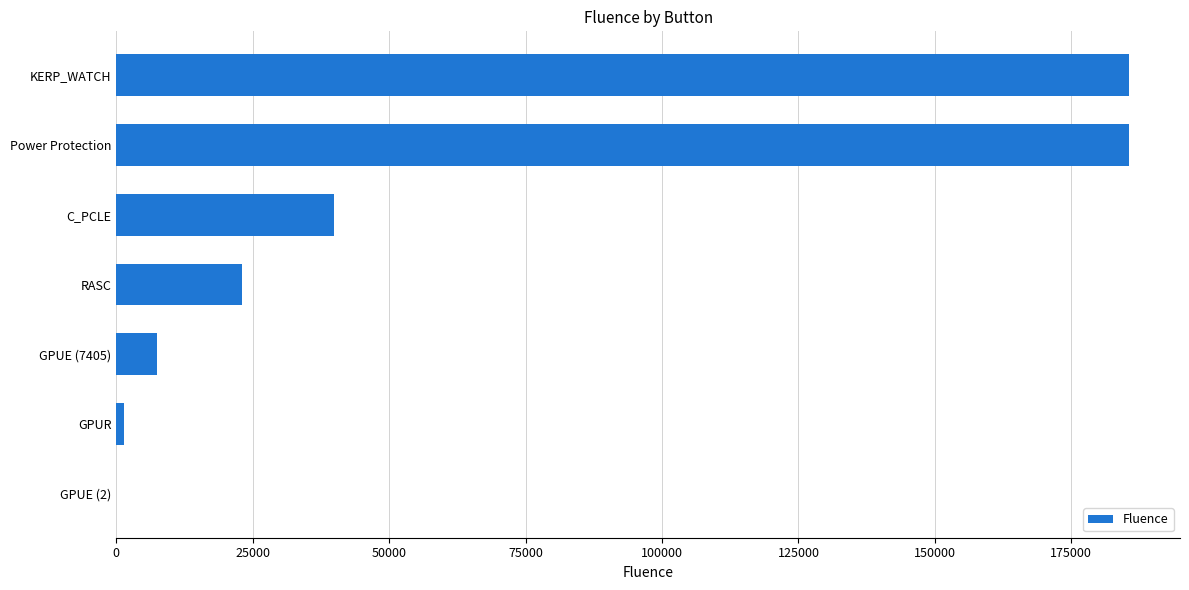

Reading bottom to top, transcribe all the data shown in this chart.

GPUE (2)=2	GPUR=1349	GPUE (7405)=7405	RASC=23087	C_PCLE=39943	Power Protection=185641	KERP_WATCH=185641